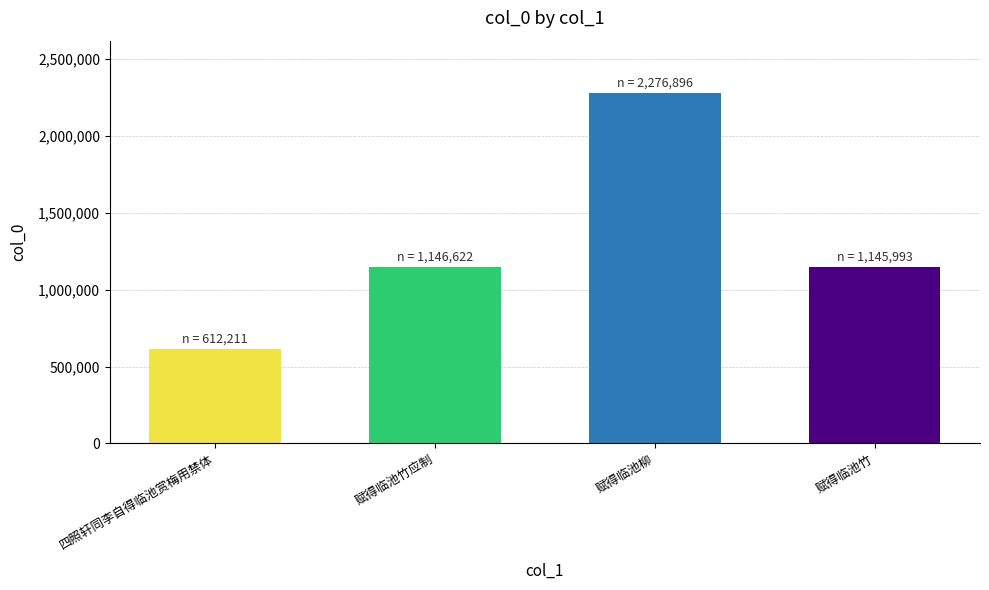

The value at 四照轩同李自得临池赏梅用禁体 is 612211. True or false?

True